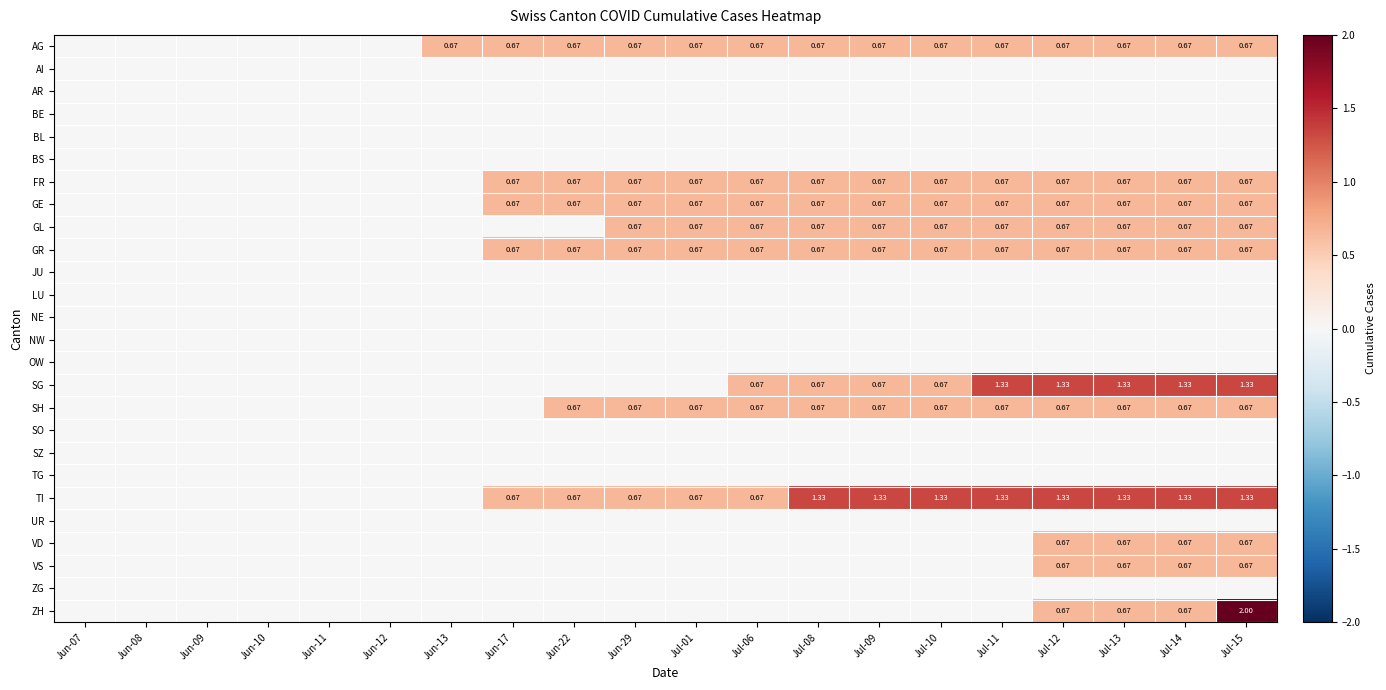

Rank the series by their maximum value, from lowest to highest.

AI, AR, BE, BL, BS, JU, LU, NE, NW, OW, SO, SZ, TG, UR, ZG, AG, FR, GE, GL, GR, SH, VD, VS, SG, TI, ZH